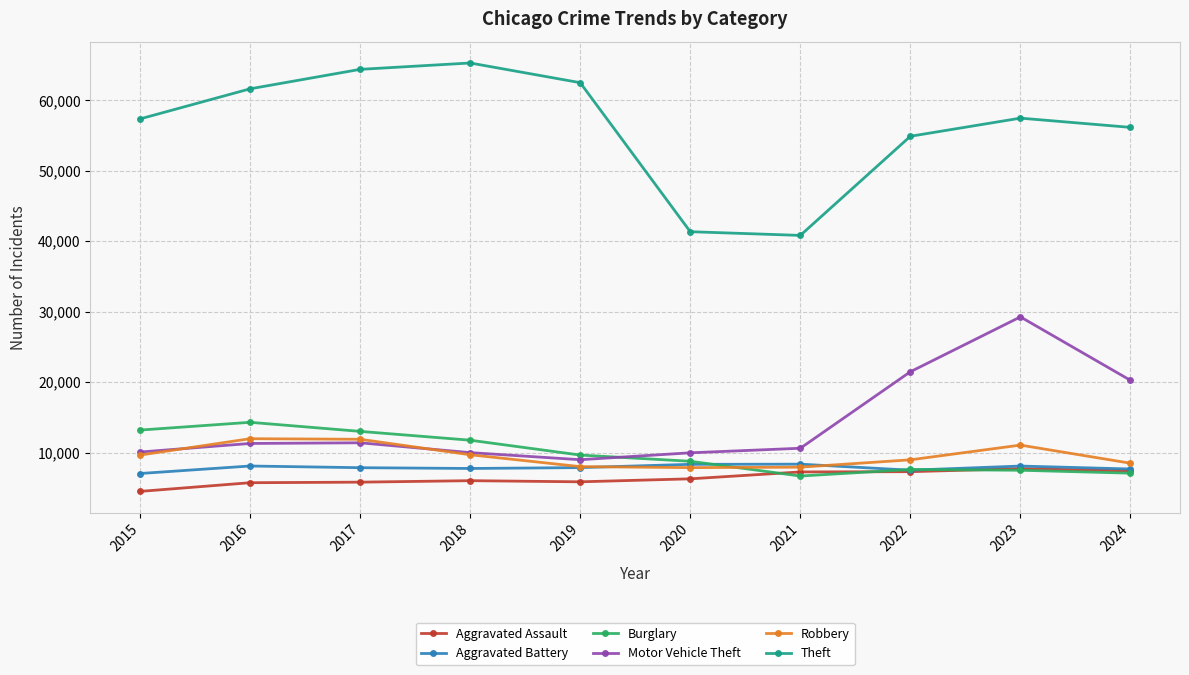

Which series has the widest spread of values?

Theft